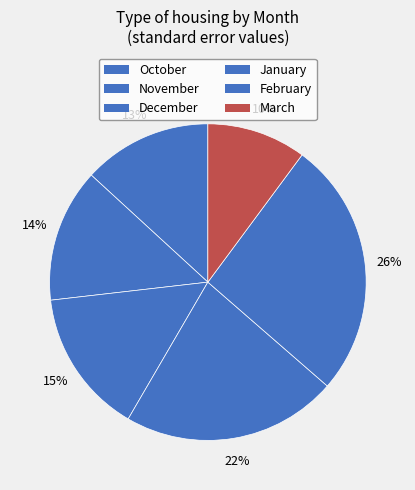

To the nearest percent, what is the difference between the largest and smallest slice percentages?

16%